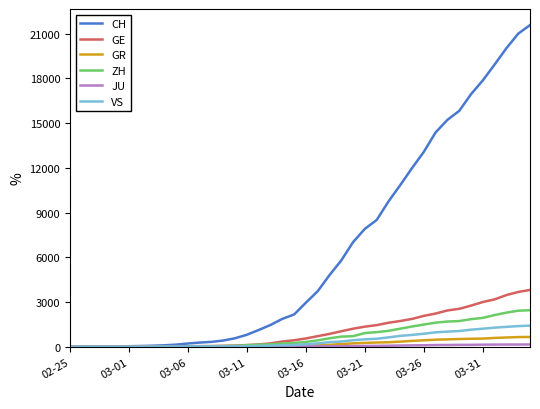

Which series has the largest range (max minus min)?

CH